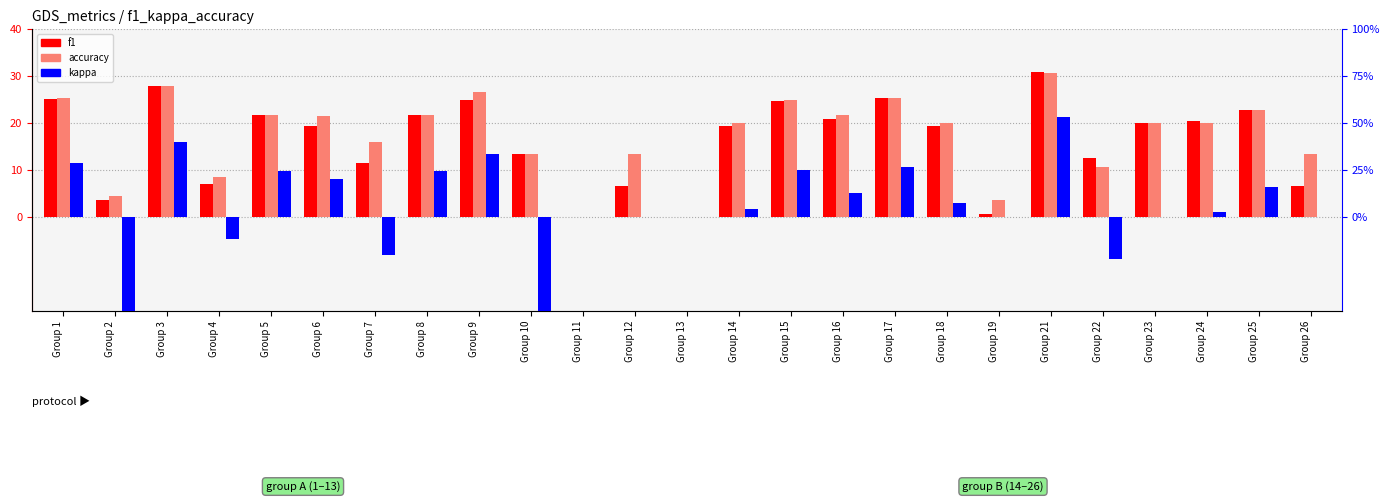

How many bars are there in total?

75